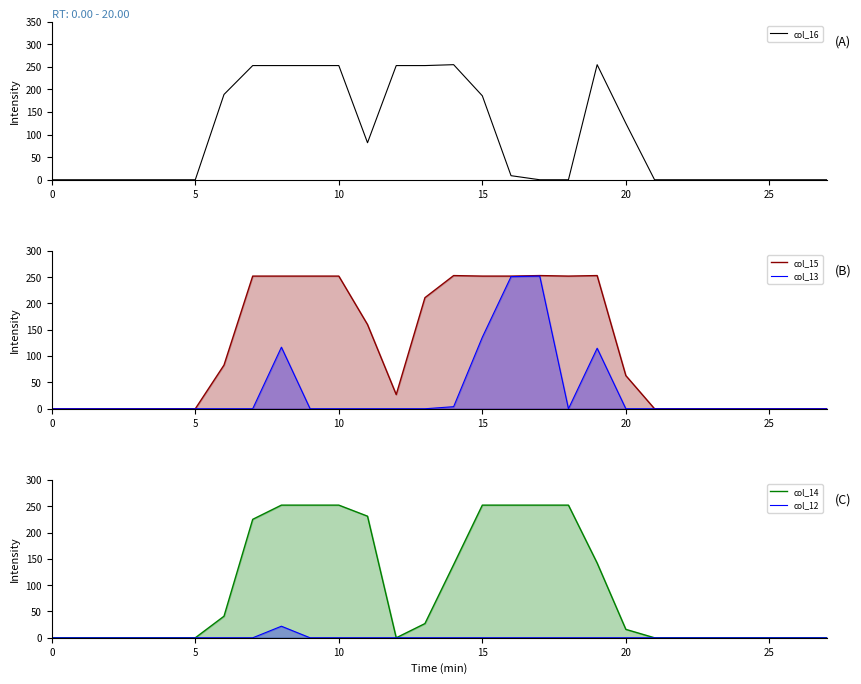

True or false: col_12 and col_14 cross at least once.

False